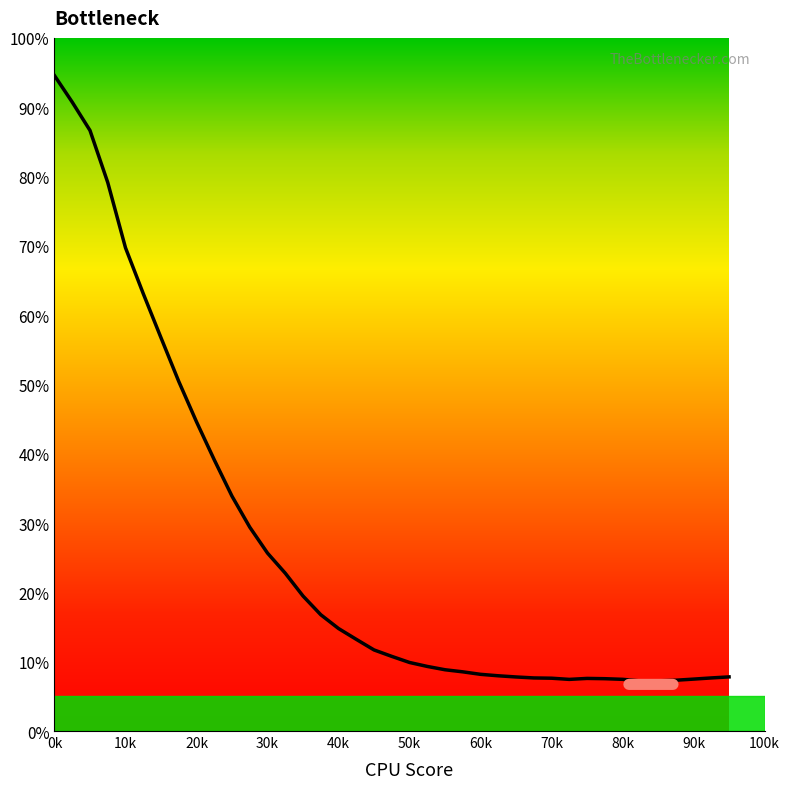

What is the difference between the maximum and minimum values?

87.3